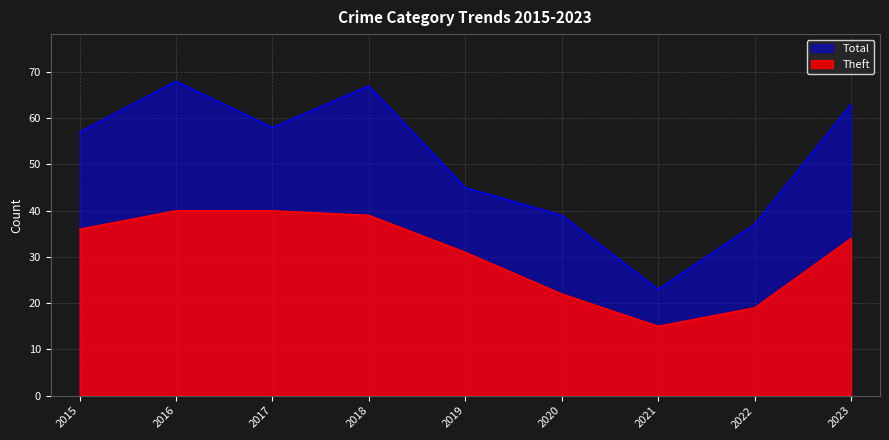

In Total, how many points are lower than both neighbors (excluding endpoints)?

2